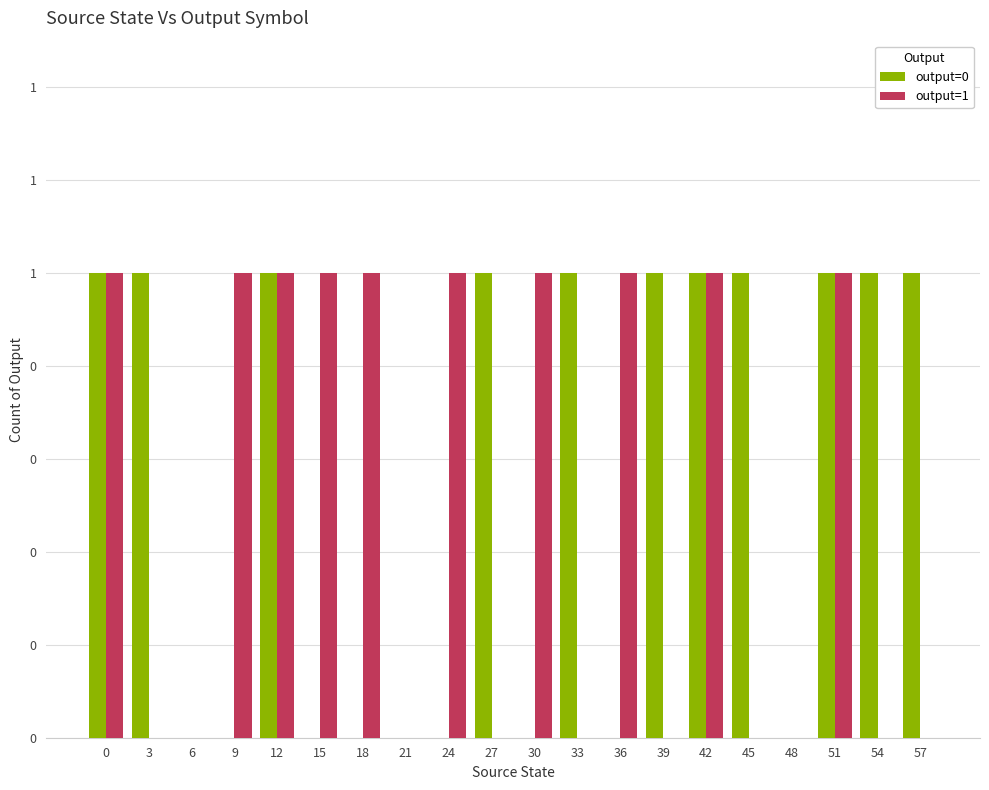

At 18, list the series in order from largest to smallest.

output=1, output=0